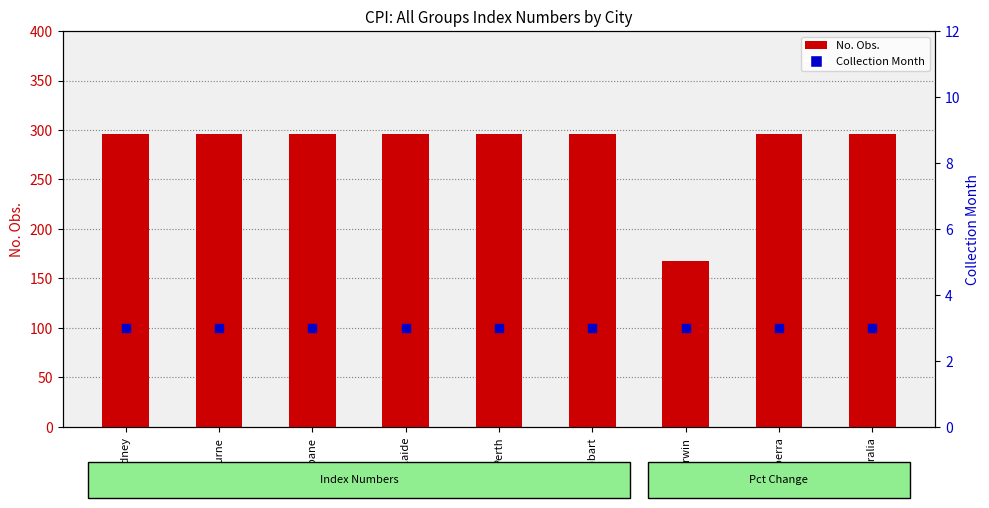

Which series has the largest Y range (max minus min)?

No. Obs.